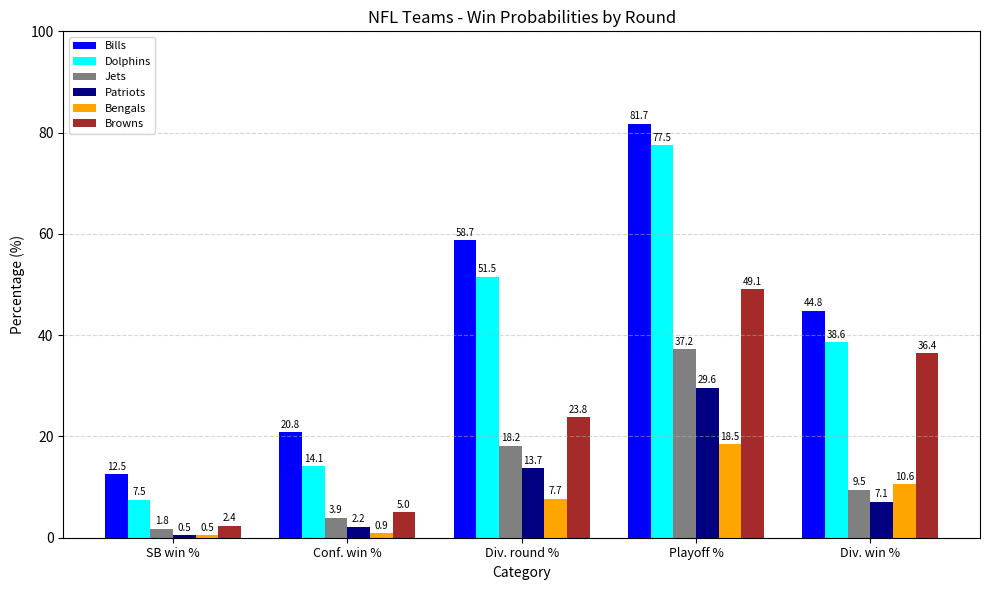

What is the difference between the maximum and minimum values in the Browns series?

46.7